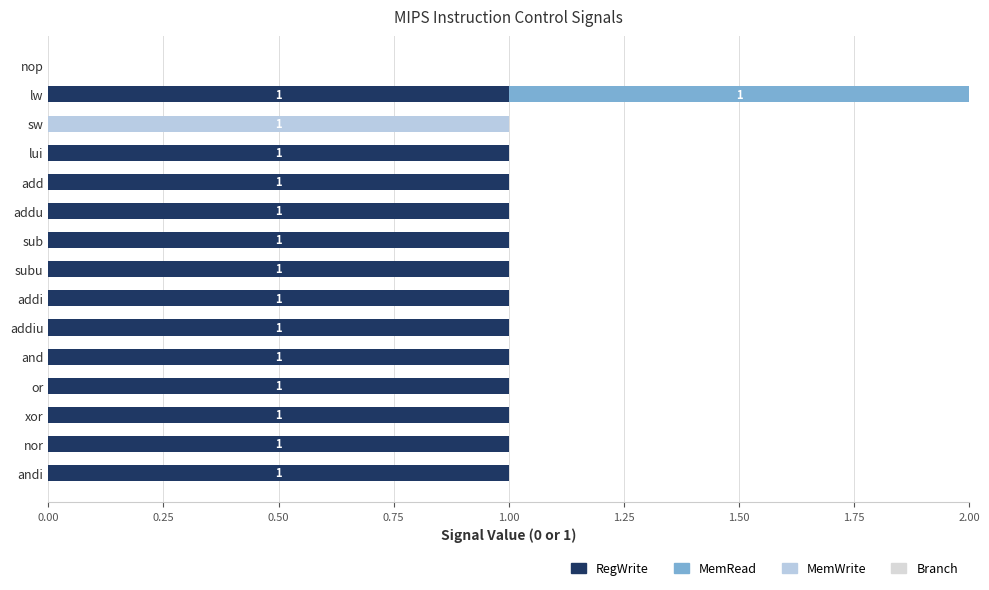

How many distinct data groups are displayed?

3